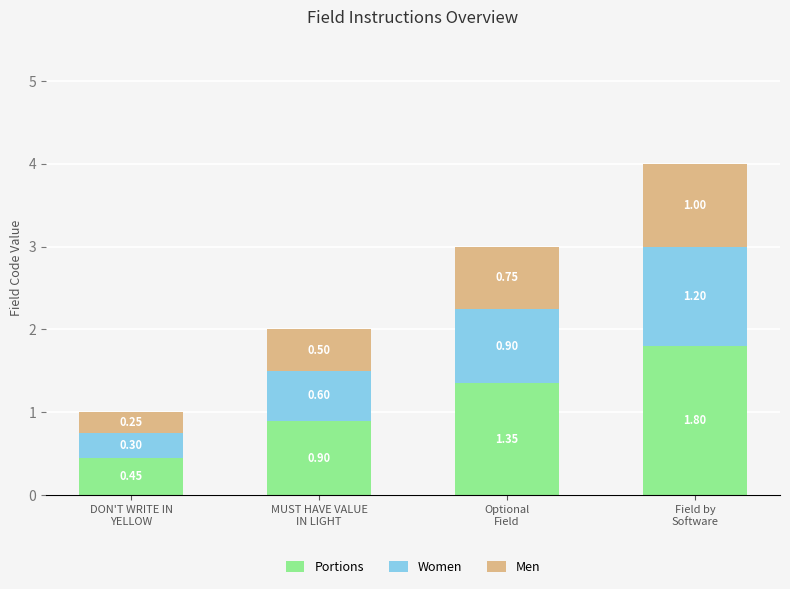

What is the sum of all Portions values?

4.5